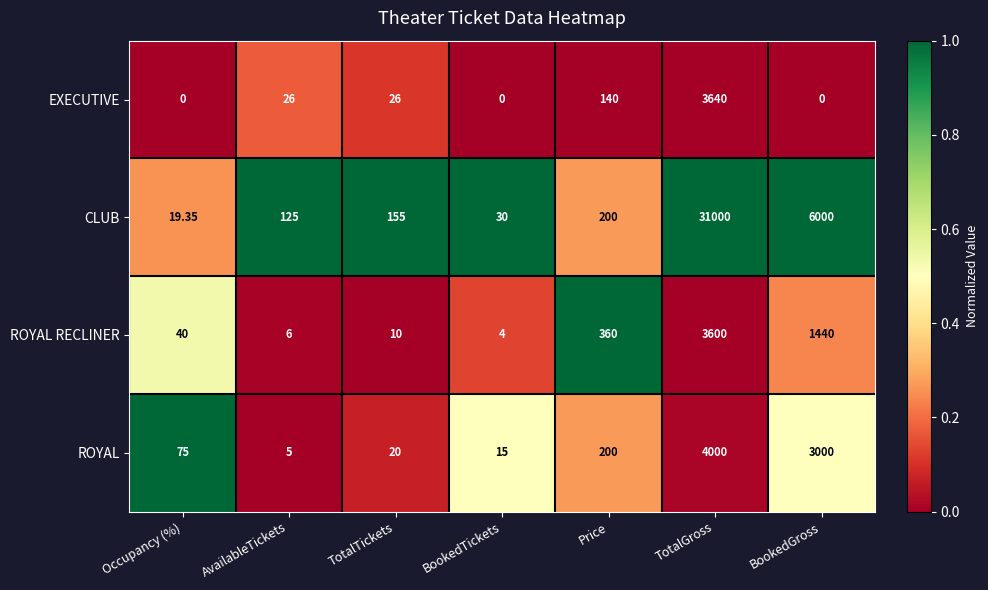

Which series has the largest total across all categories?

CLUB